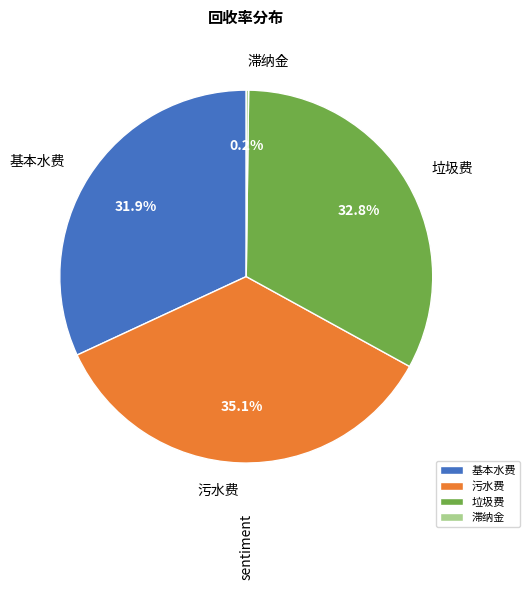

Is the sum of 污水费 and 基本水费 greater than half?

Yes